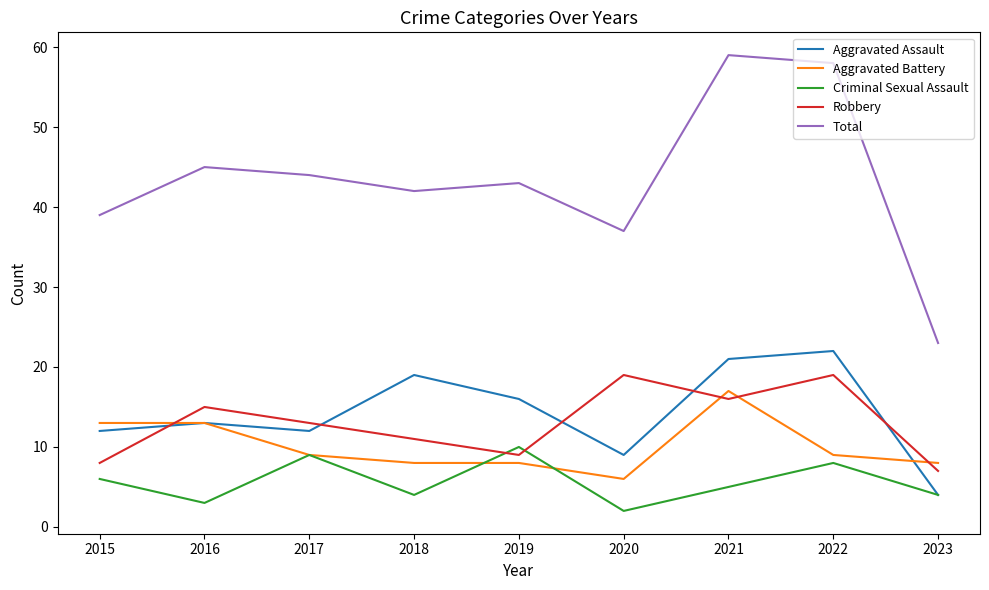

Reading left to right, list all the values displayed in this chart.

Aggravated Assault: 12	13	12	19	16	9	21	22	4
Aggravated Battery: 13	13	9	8	8	6	17	9	8
Criminal Sexual Assault: 6	3	9	4	10	2	5	8	4
Robbery: 8	15	13	11	9	19	16	19	7
Total: 39	45	44	42	43	37	59	58	23